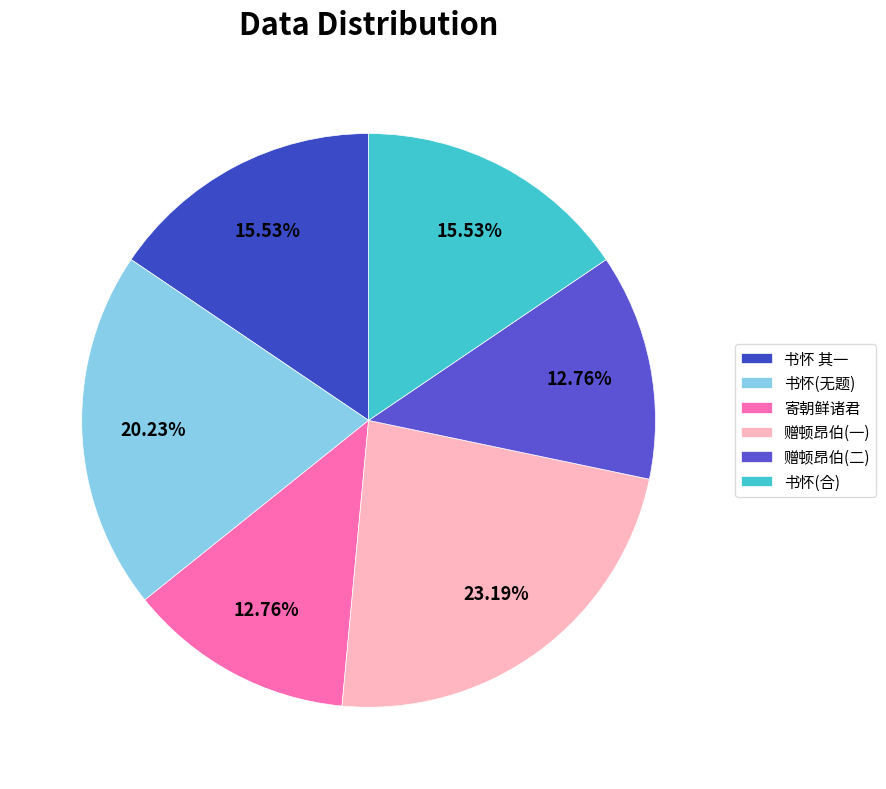

How many slices are in this pie chart?

6